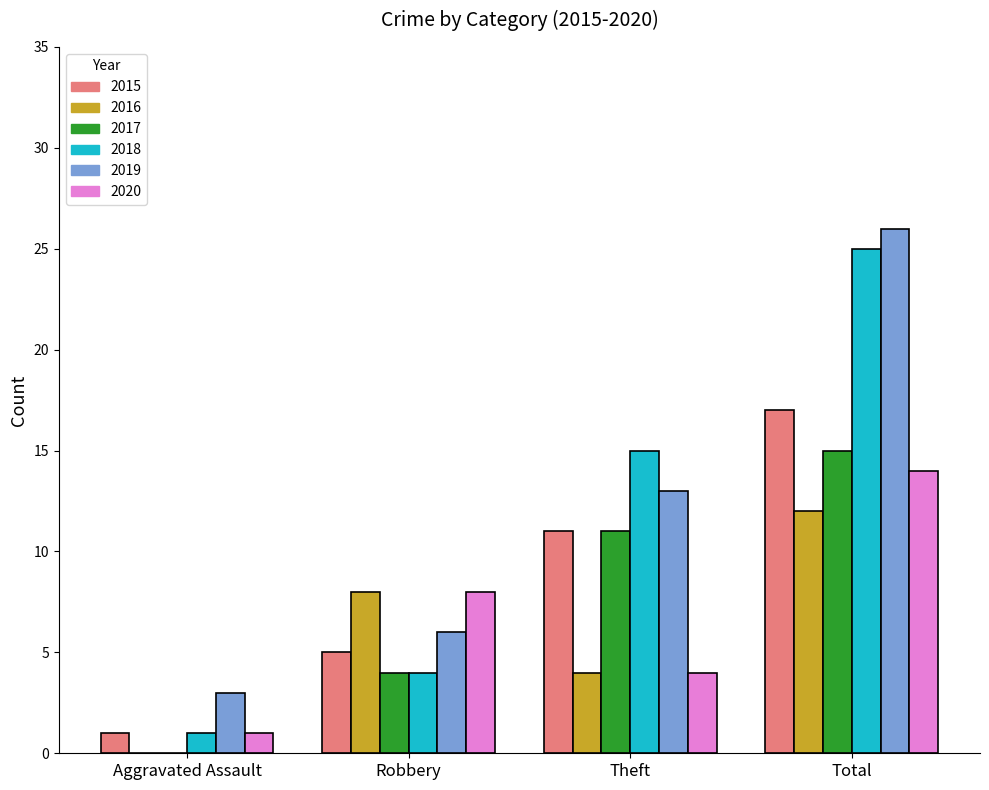

At which label is 2019 closest to 14?

Theft